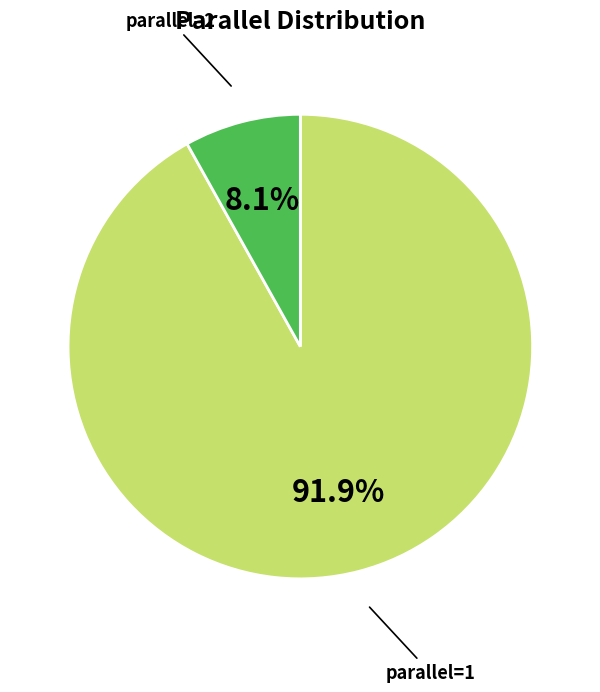

How many segments does this pie chart have?

2